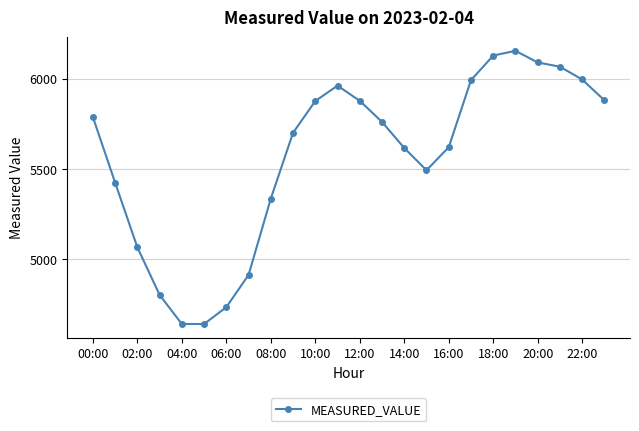

What is the greatest value displayed?

6154.1